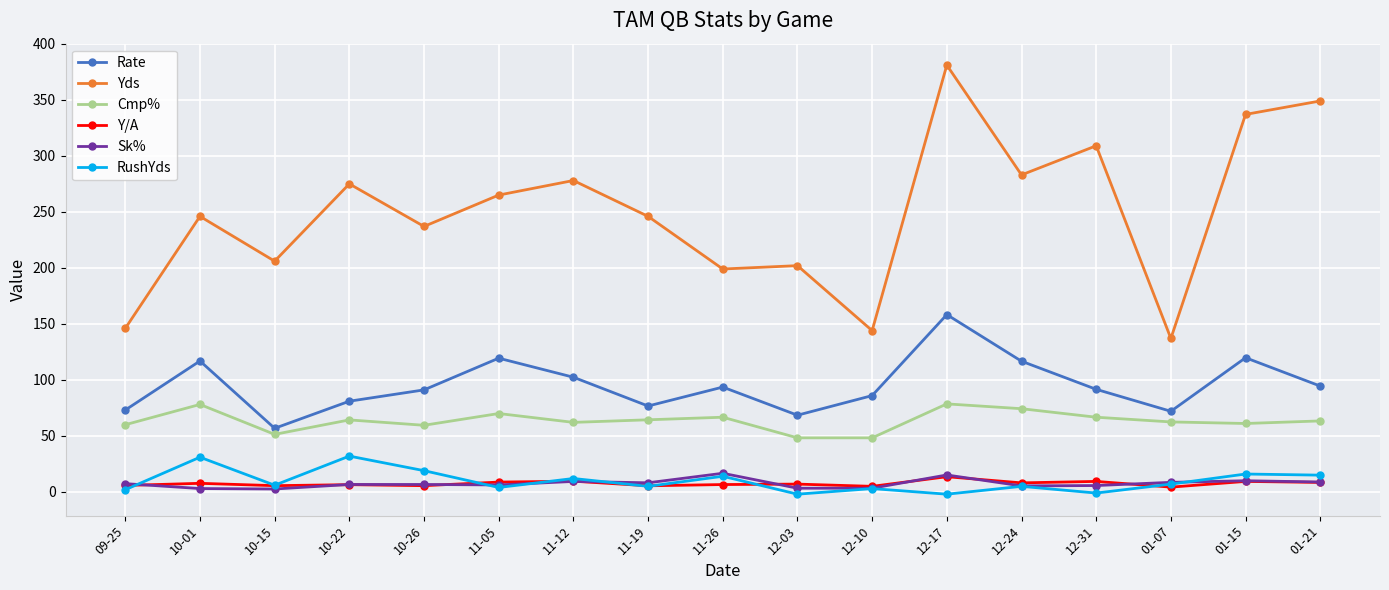

At which label does Rate reach its peak?

12-17